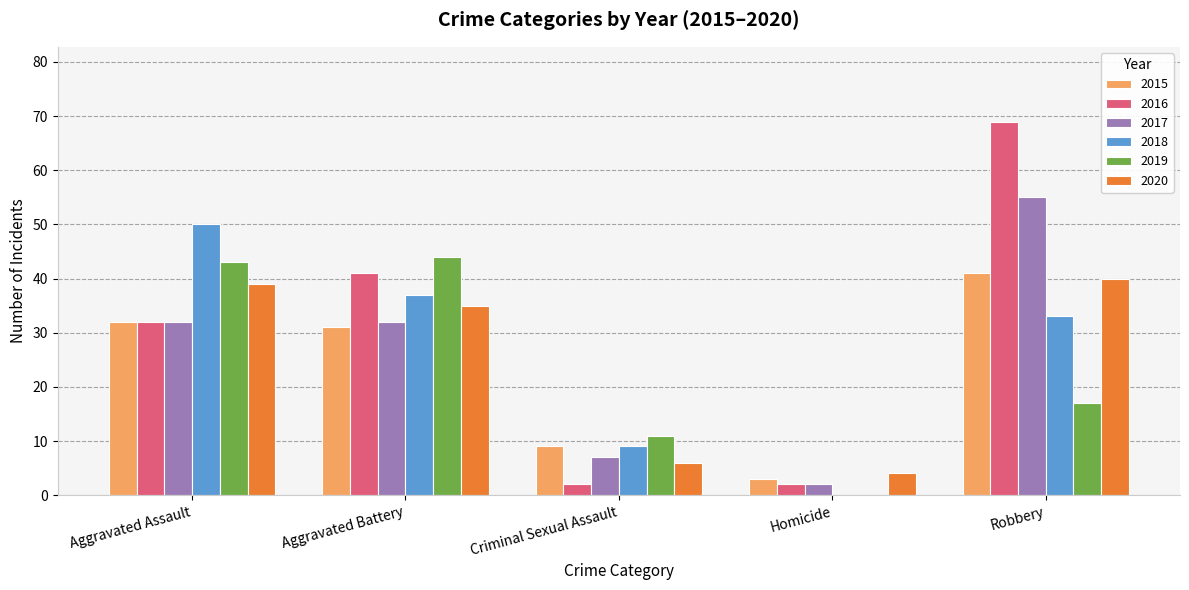

Which category has the highest value across all series?

Robbery